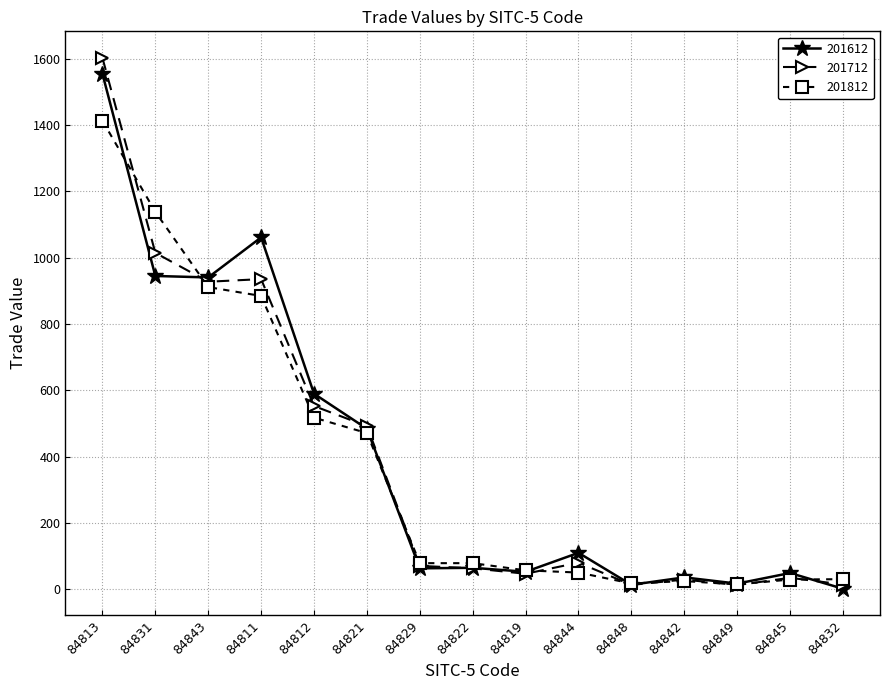

What is the difference between the second highest and second lowest values in the 201612 series?

1047.3